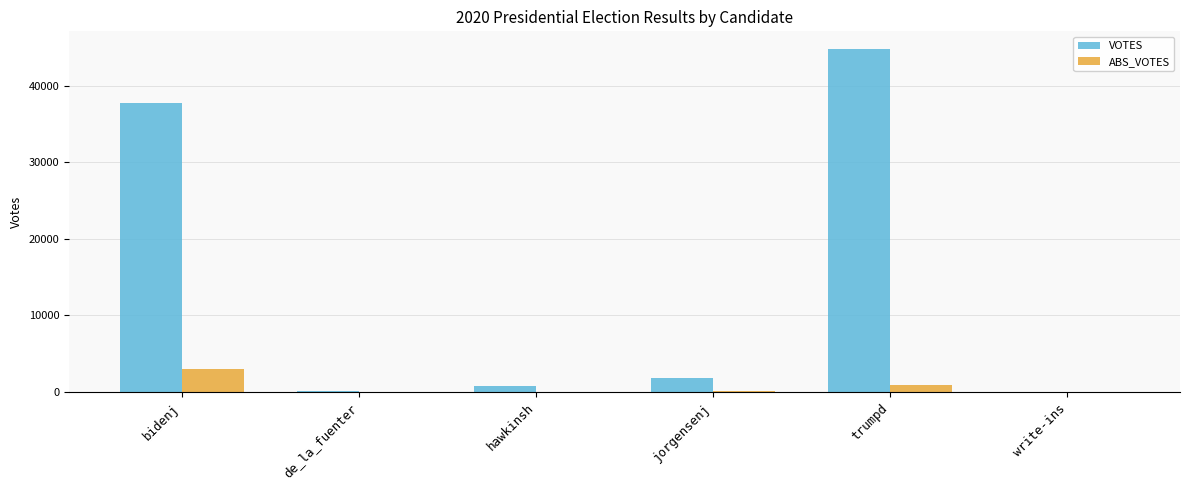

What is the sum of all ABS_VOTES values?

4188